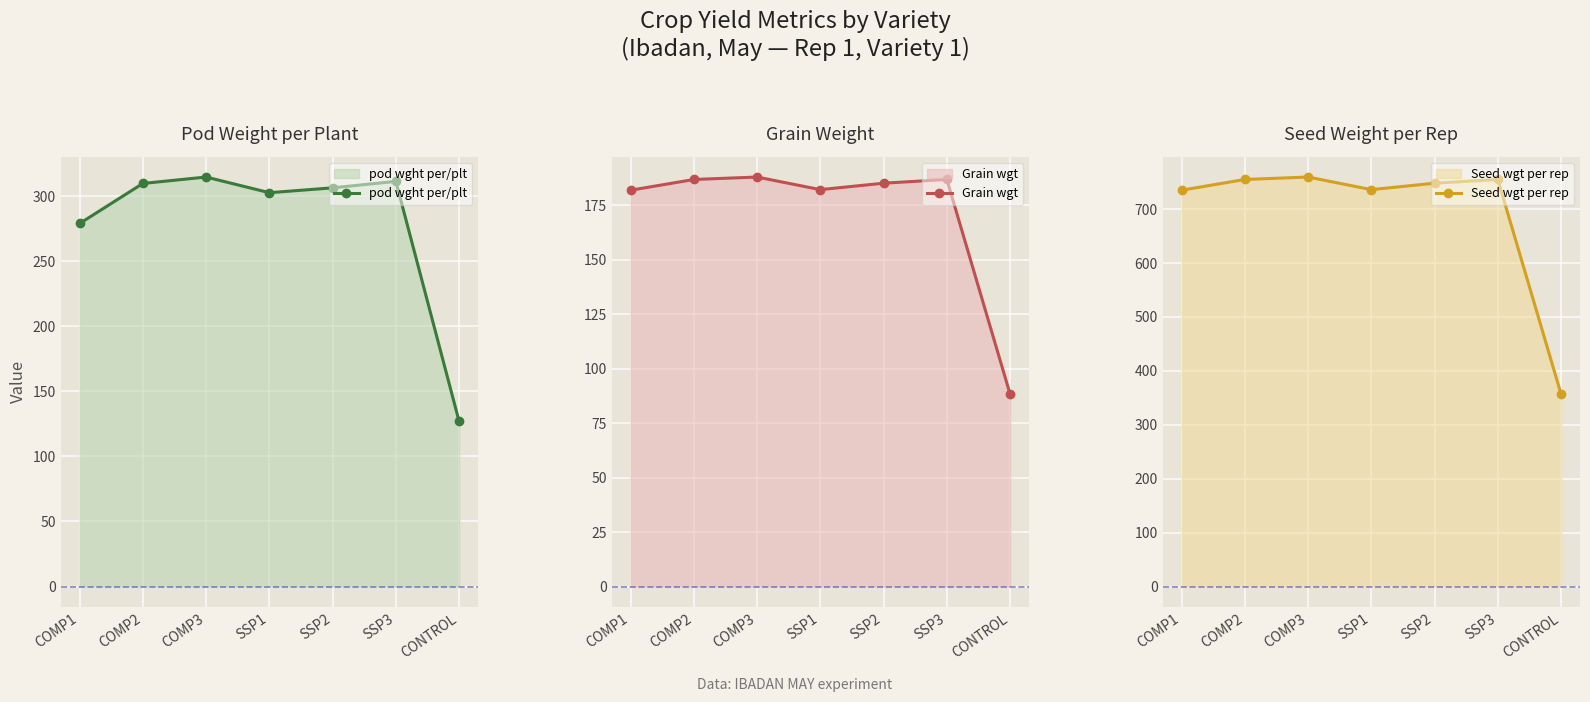

Rank the series at SSP2 from lowest to highest value.

Grain wgt, pod wght per/plt, Seed wgt per rep